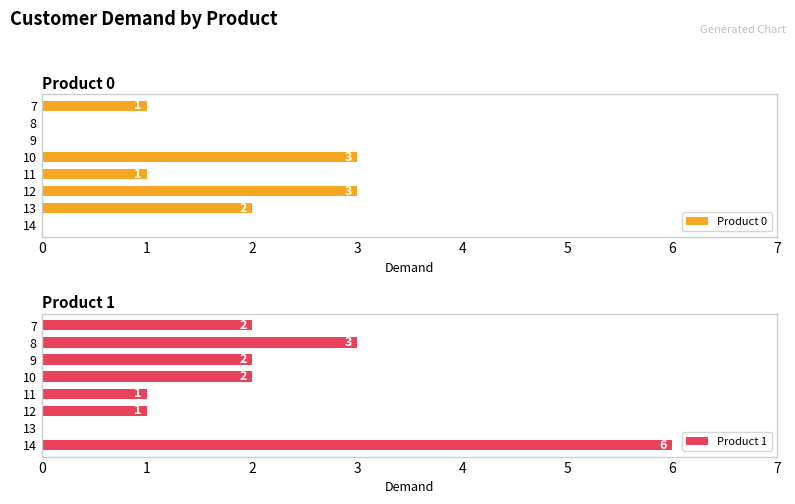

What is the value of the Product 1 bar at the 6th from the left?

1